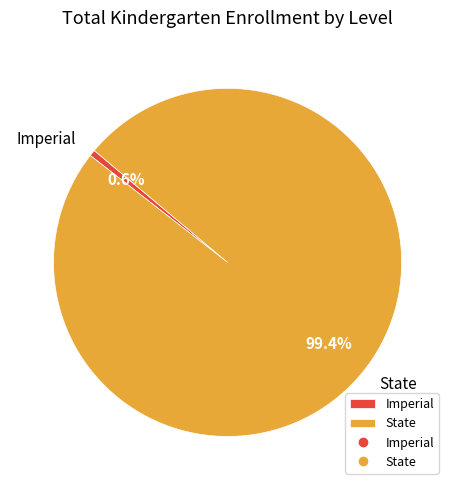

Is there a majority slice in this chart?

Yes